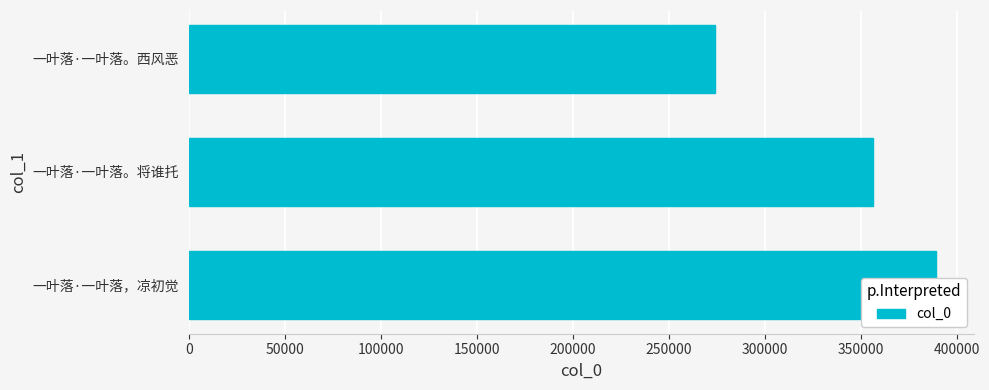

What is the change in value from 一叶落·一叶落。将谁托 to 一叶落·一叶落。西风恶?

-82395